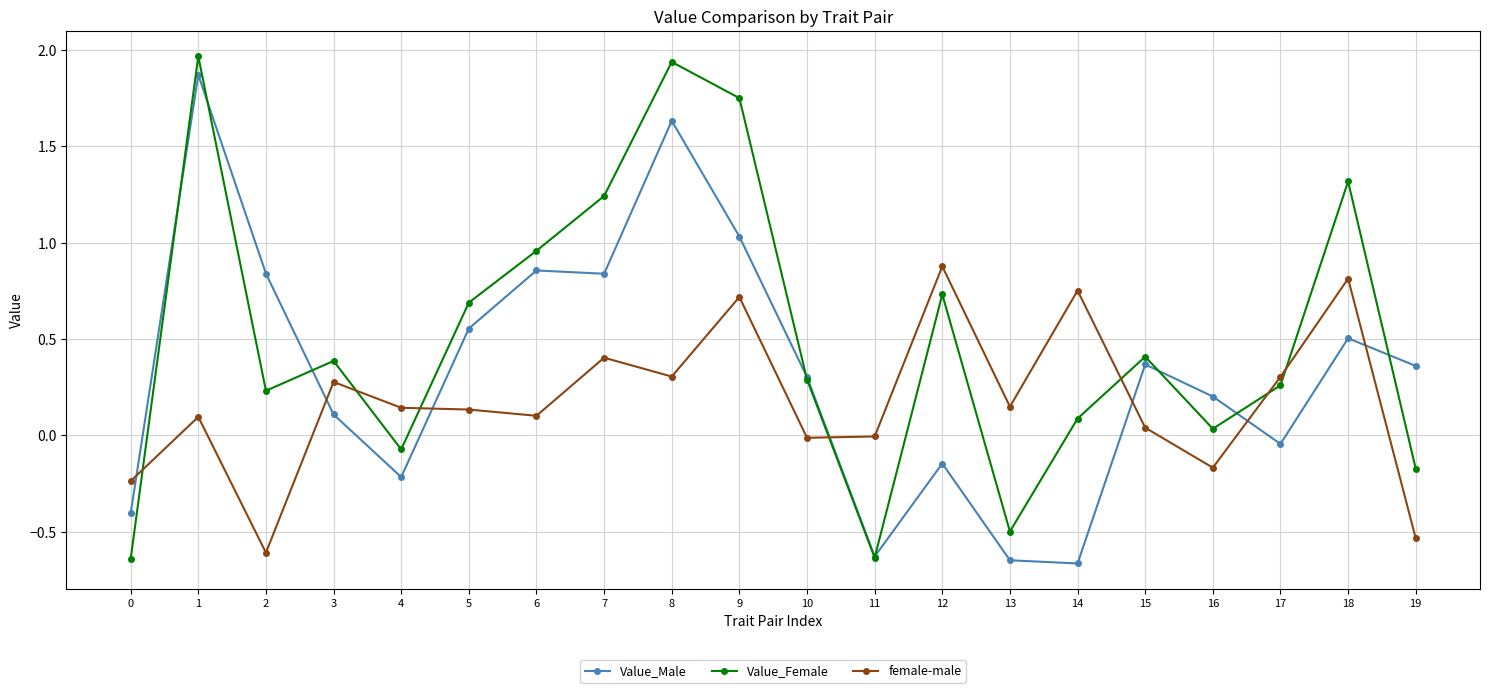

What is the total value across all series at 9?

3.5